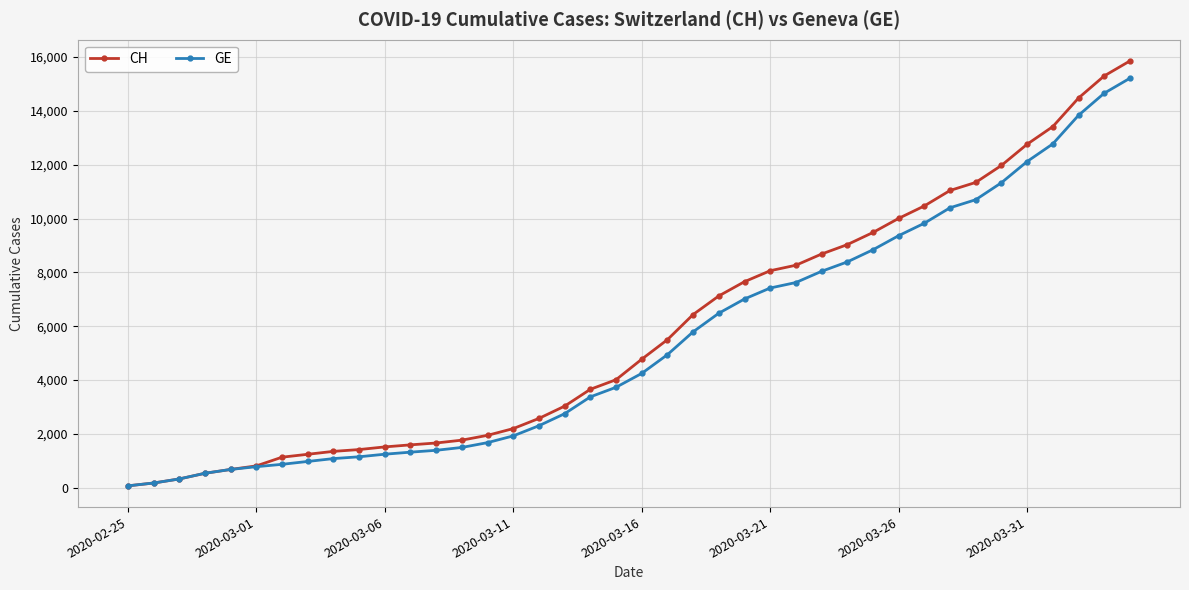

Which series has the widest spread of values?

CH